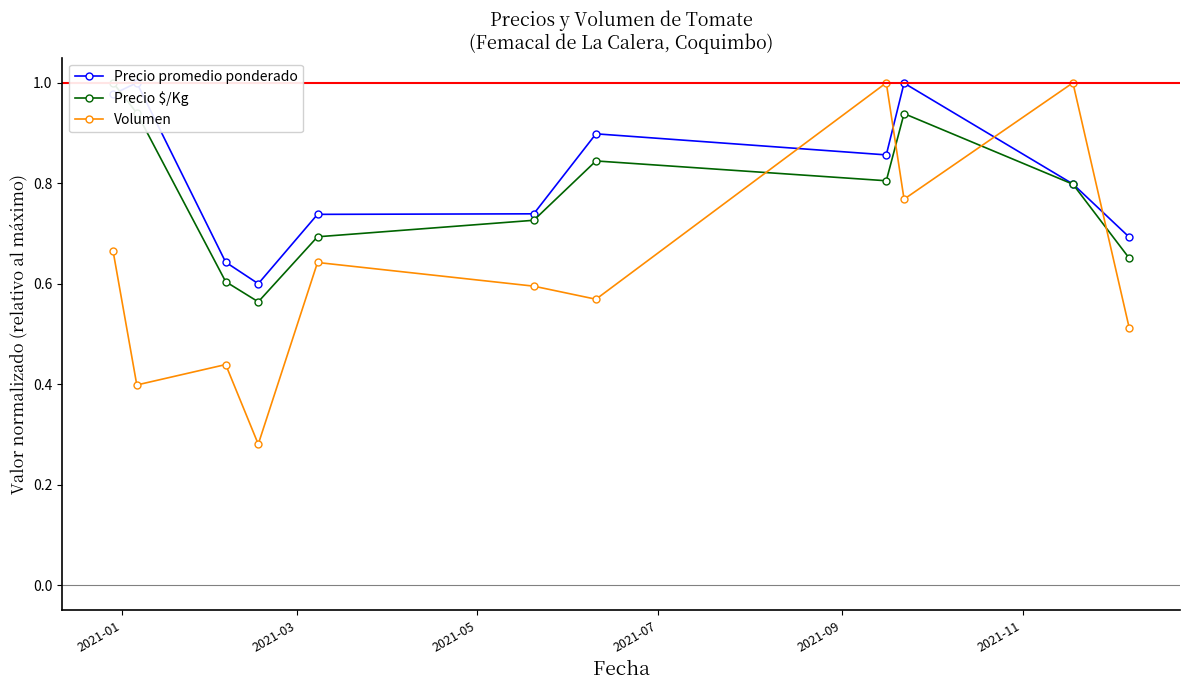

True or false: Volumen has more than 2 points higher than both neighbors.

True